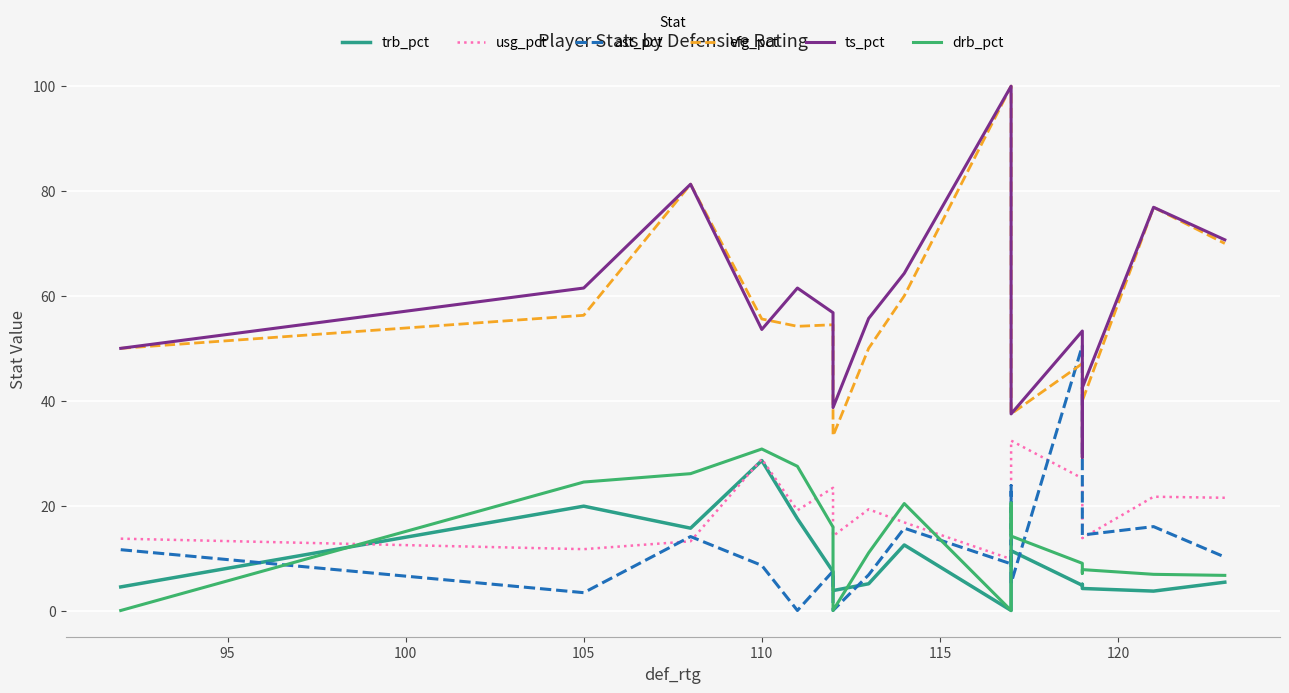

Rank the series by their maximum value, from lowest to highest.

trb_pct, drb_pct, usg_pct, ast_pct, efg_pct, ts_pct